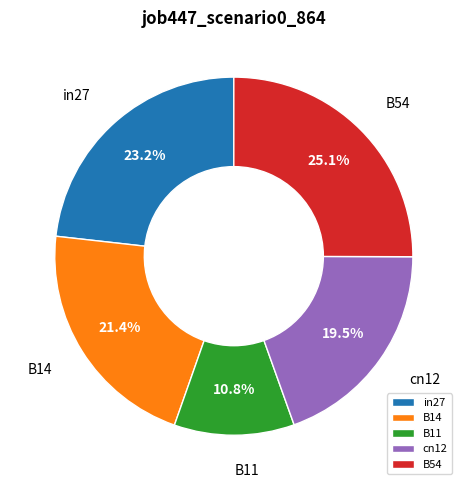

To the nearest percent, what is the difference between the largest and smallest slice percentages?

14%